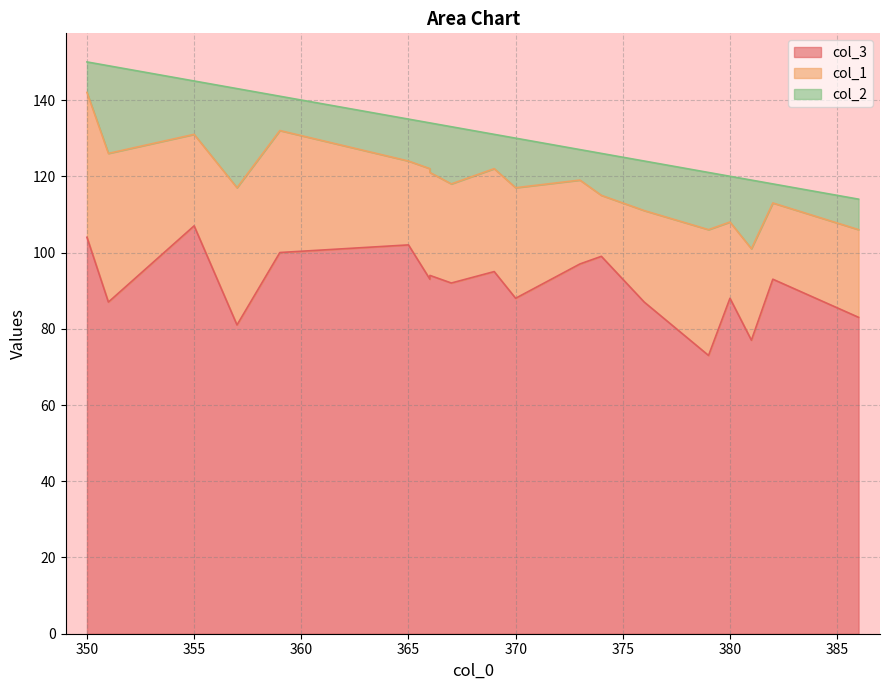

How many lines are shown in the chart?

3